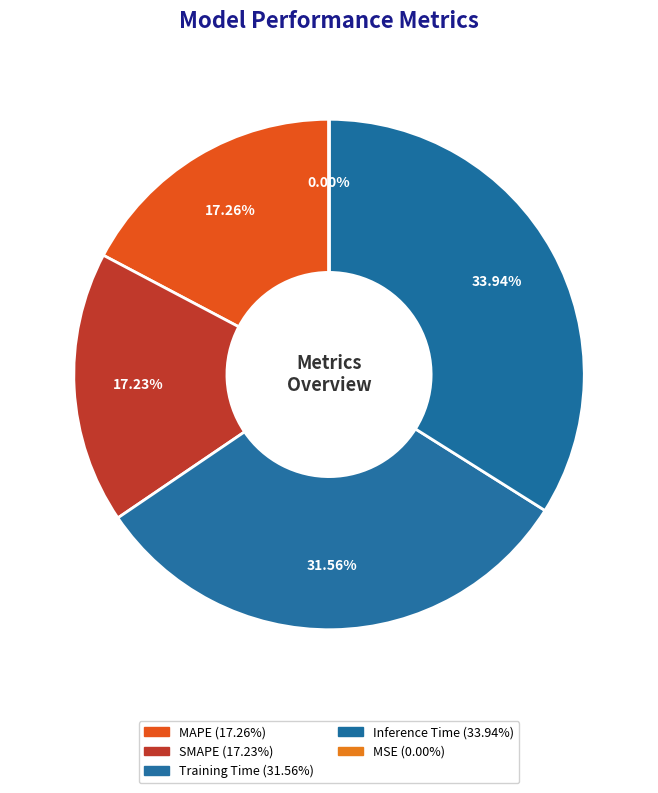

Which slice is the largest?

Inference Time